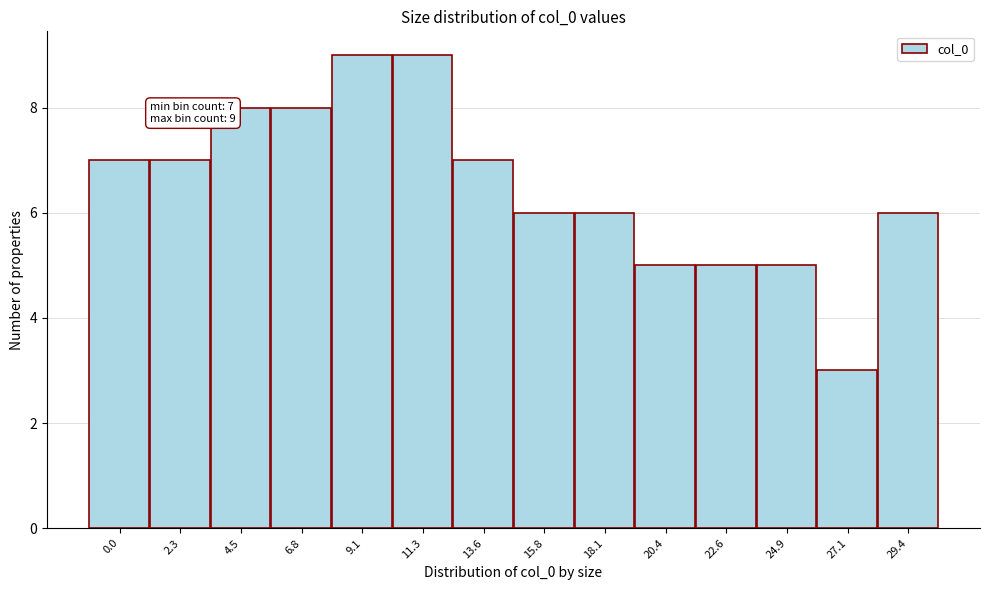

Reading left to right, extract all data points from this chart.

7	7	8	8	9	9	7	6	6	5	5	5	3	6